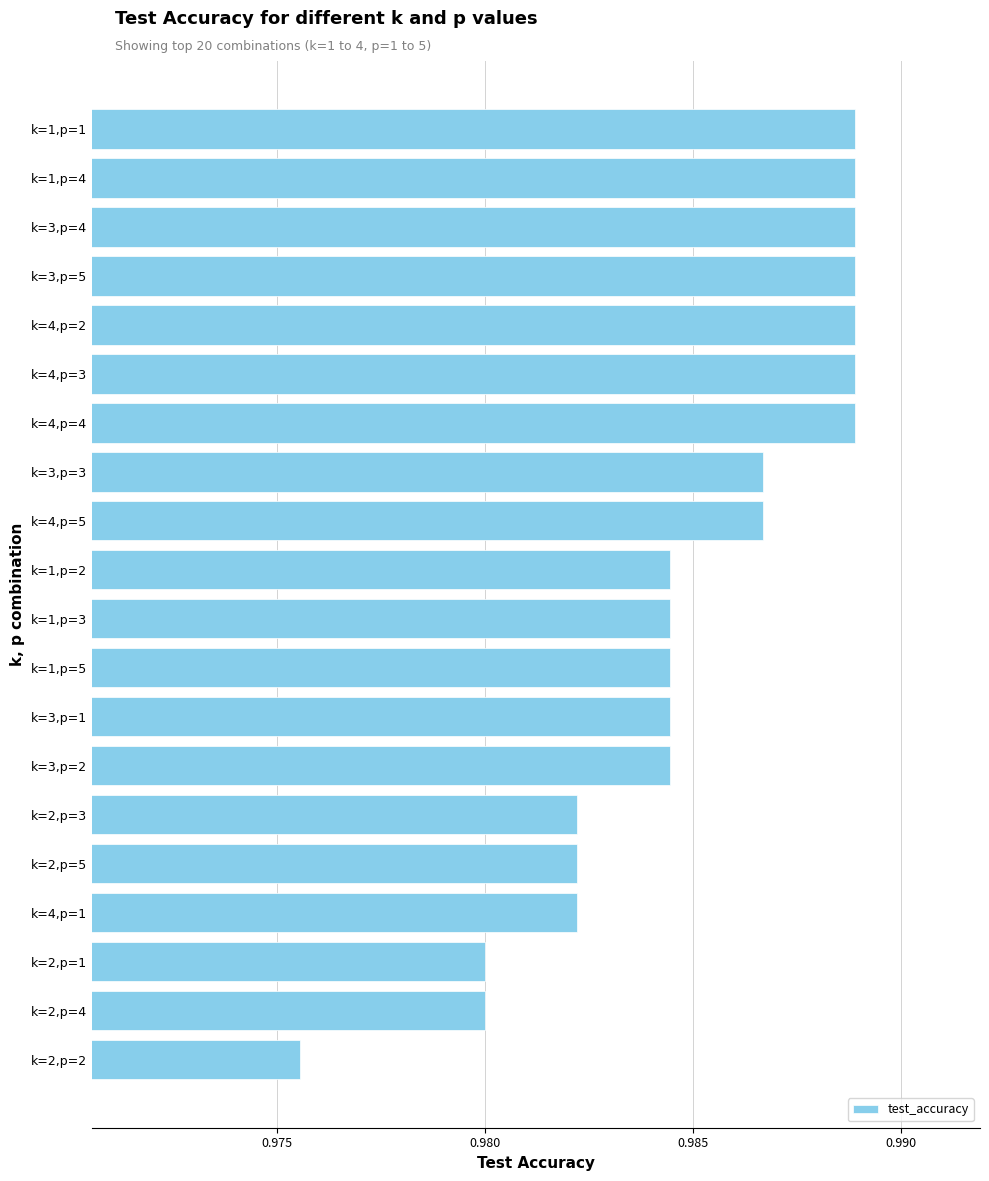

Is it true that the value at k=3,p=5 is 0.3?

False